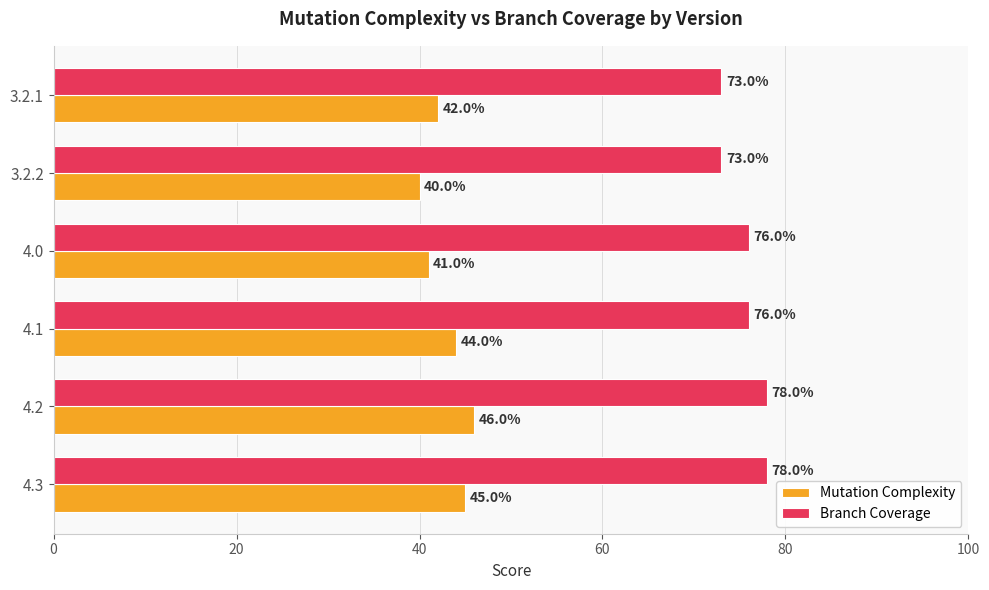

Rank the series by their average value, from lowest to highest.

Mutation Complexity, Branch Coverage